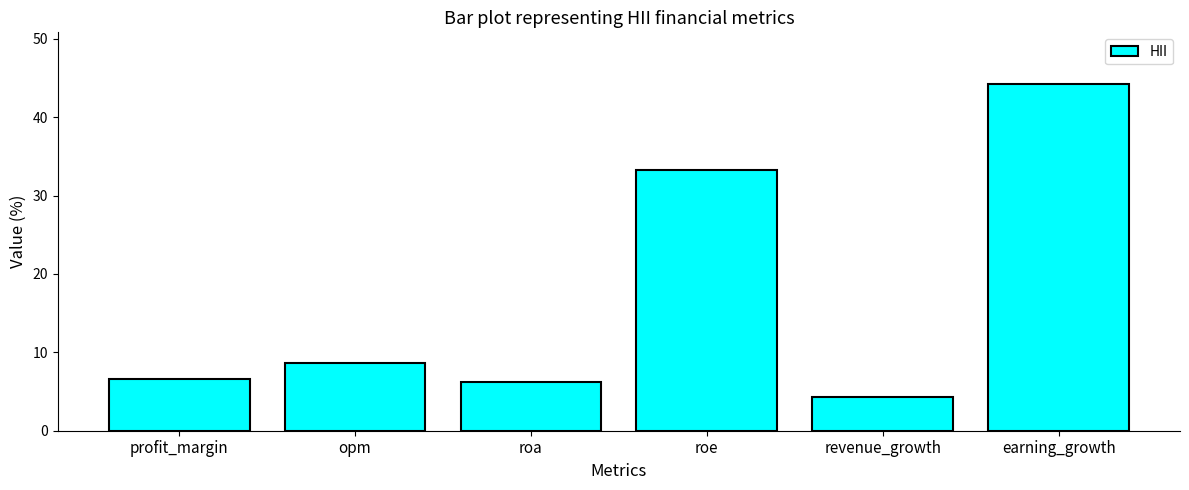

What is the sum of the values at roa and revenue_growth?

10.5